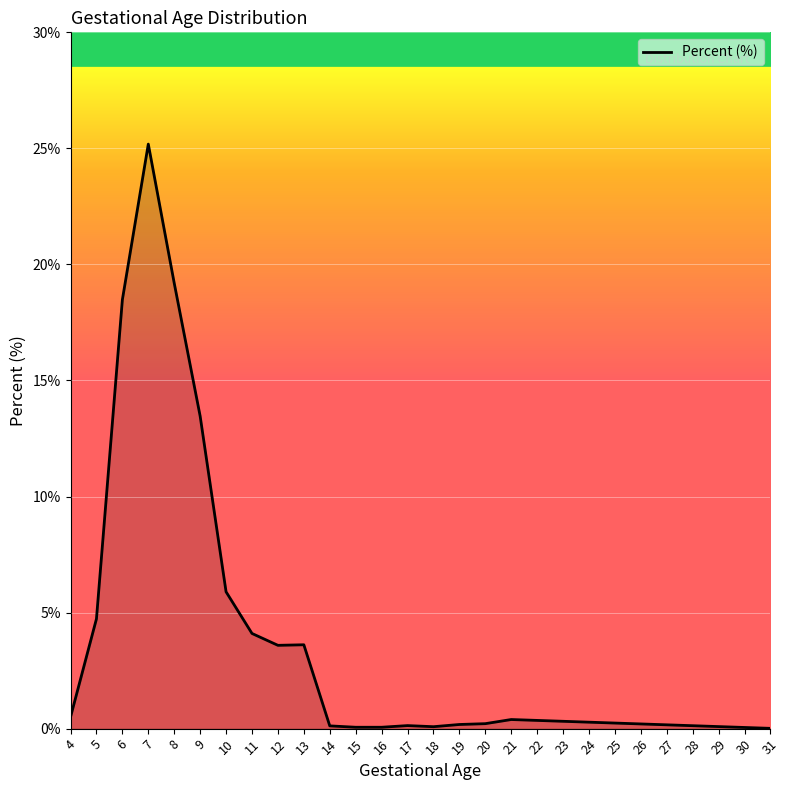

Which label corresponds to the largest value in the chart?

7